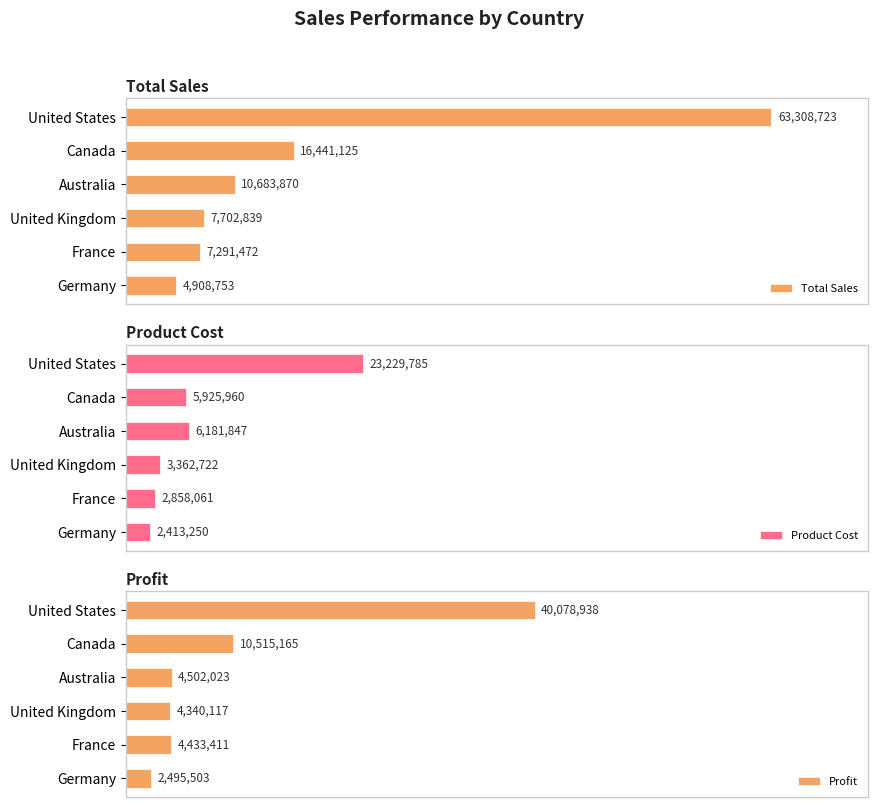

What is the approximate value of Total Sales at United Kingdom?

7702839.1